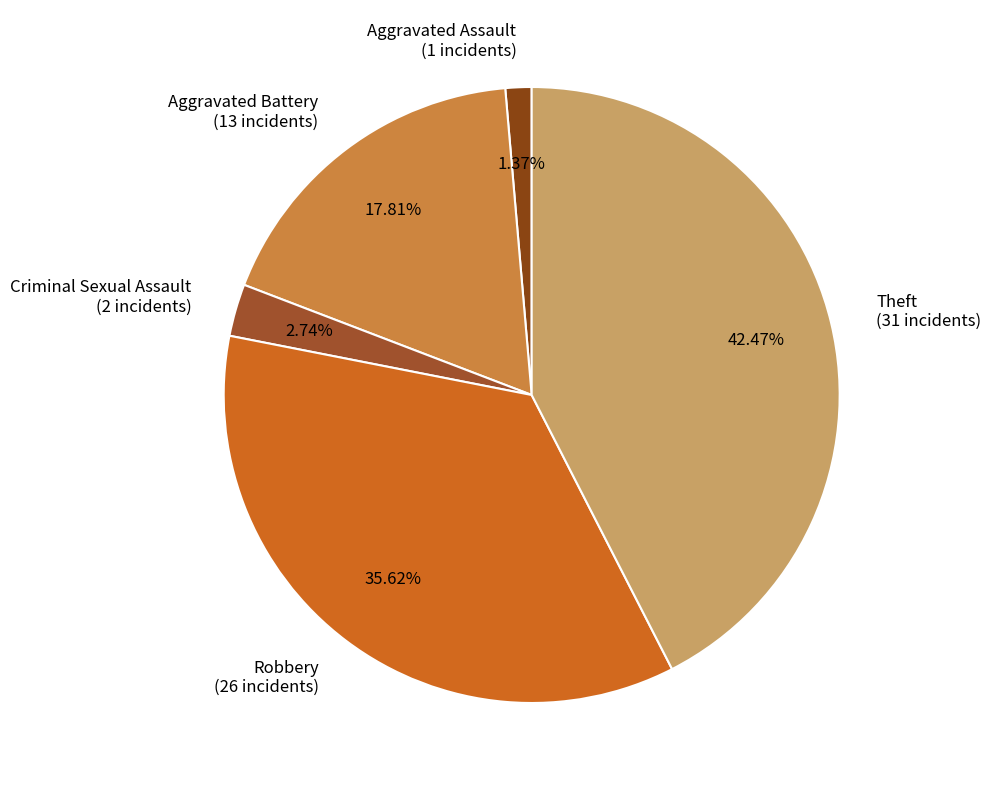

Combined, do Criminal Sexual Assault (2 incidents) and Aggravated Assault (1 incidents) account for over 50%?

No